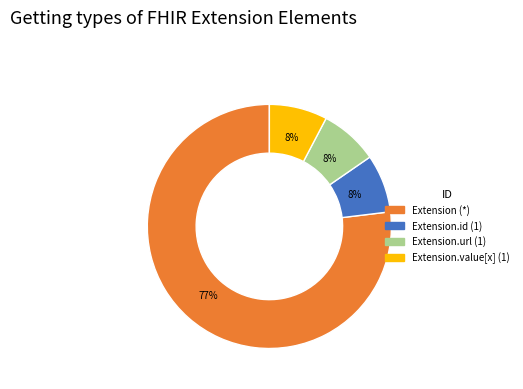

Is there any slice that represents more than half of the pie?

Yes